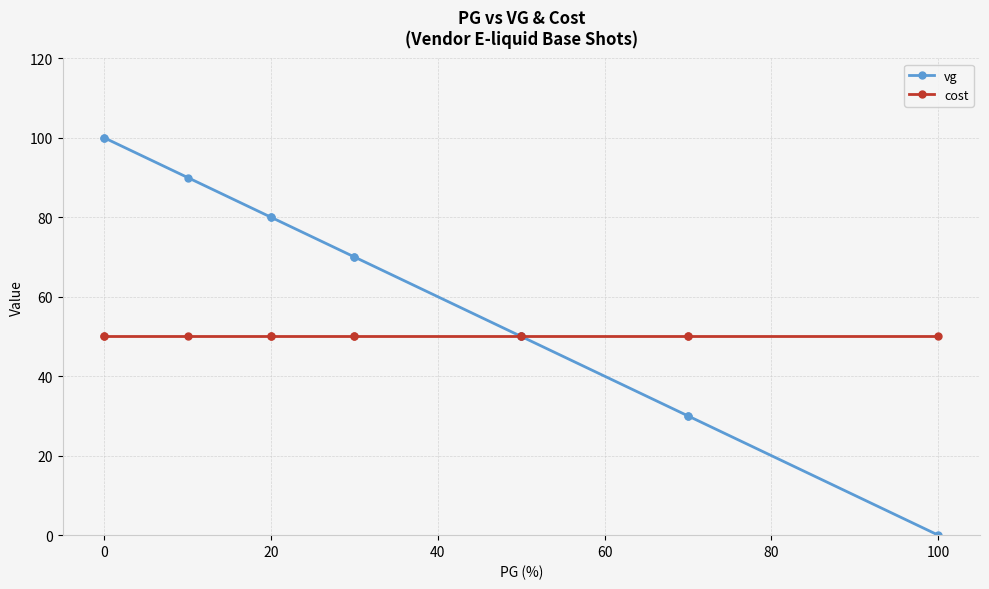

Is it true that cost equals 50 at 20?

True